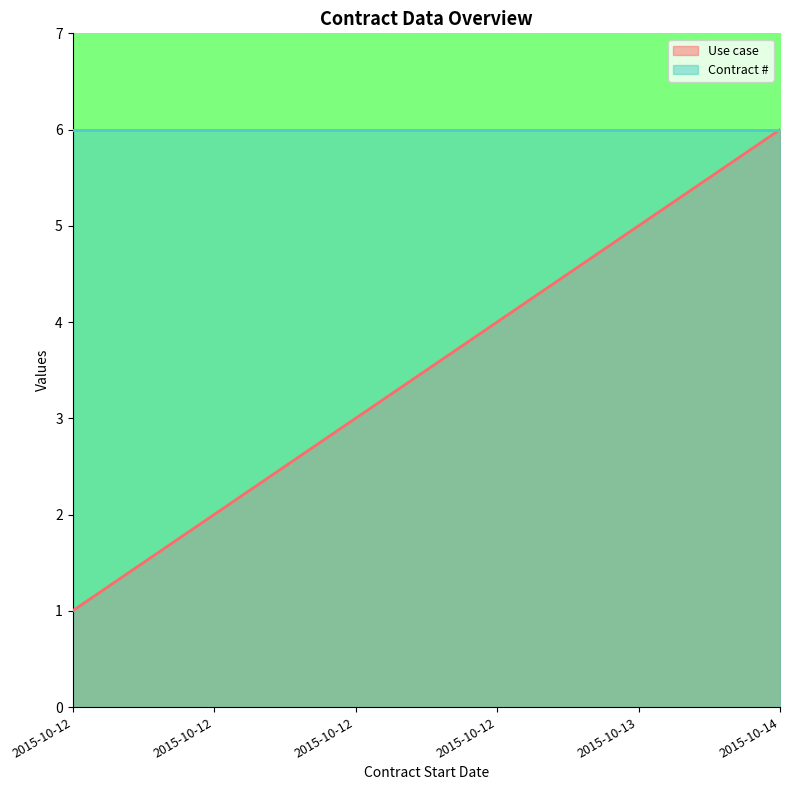

Rank the series by their average value, from lowest to highest.

Use case, Contract #